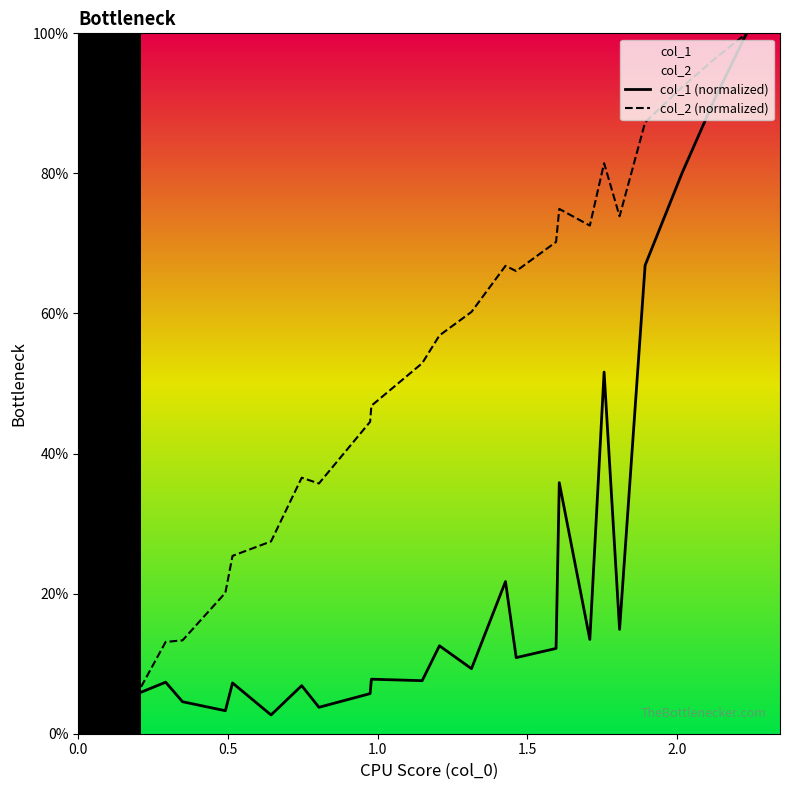

What is the average value of the col_1 (normalized) series?

24.3